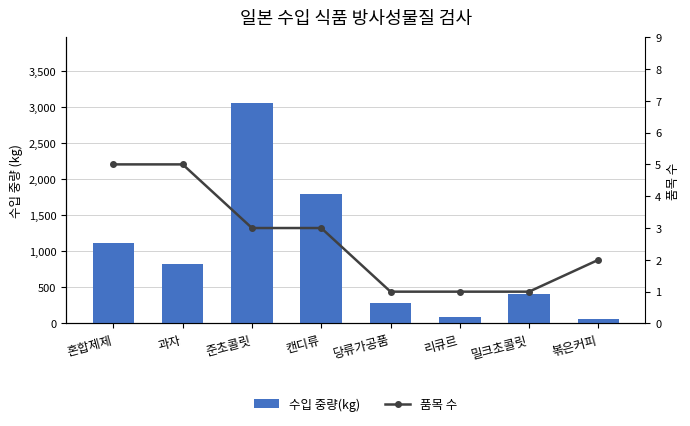

Rank the series by their maximum value, from highest to lowest.

수입 중량(kg), 품목 수